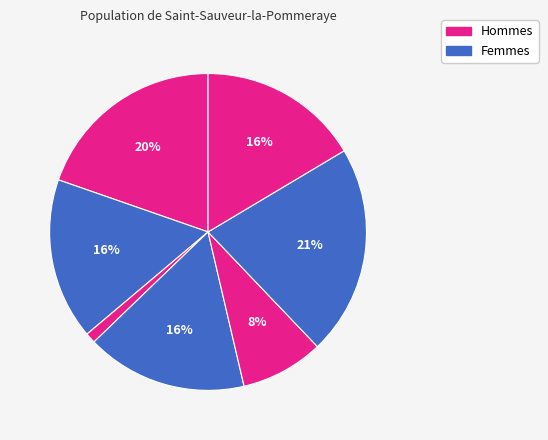

How many segments does this pie chart have?

7